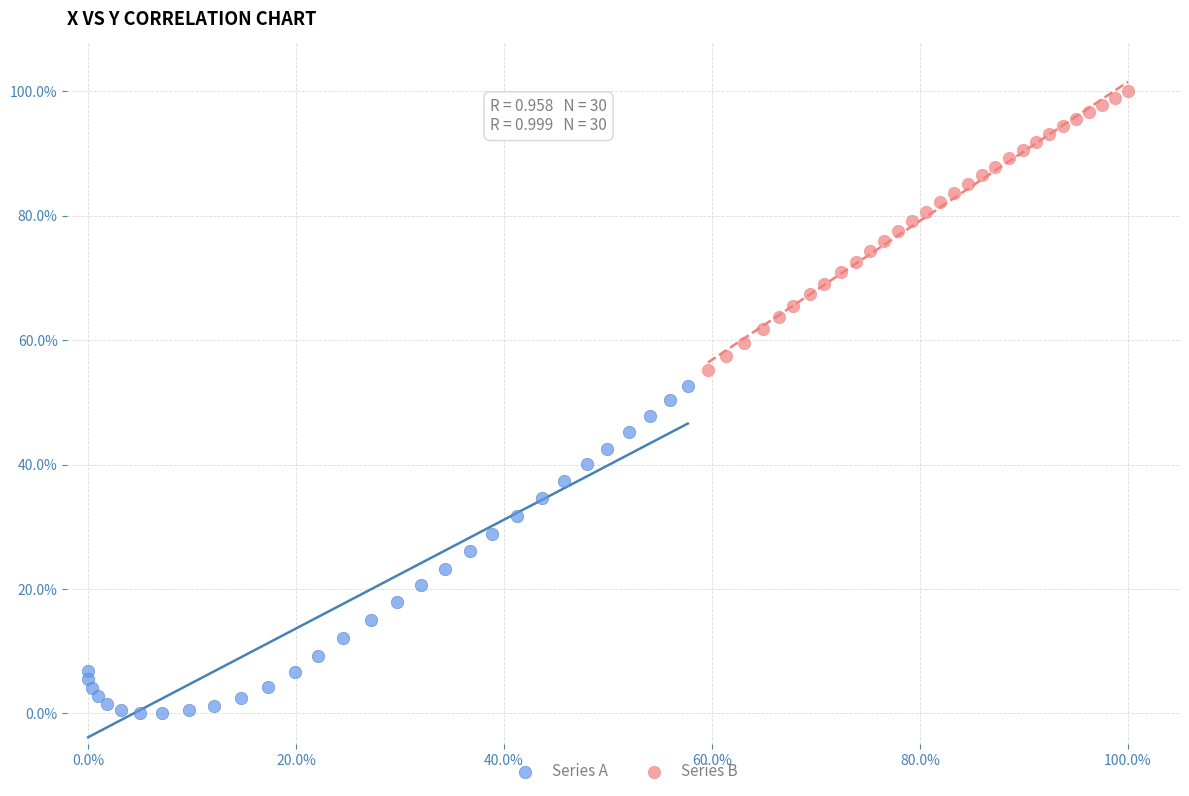

Which series contains the lowest Y value?

Series A